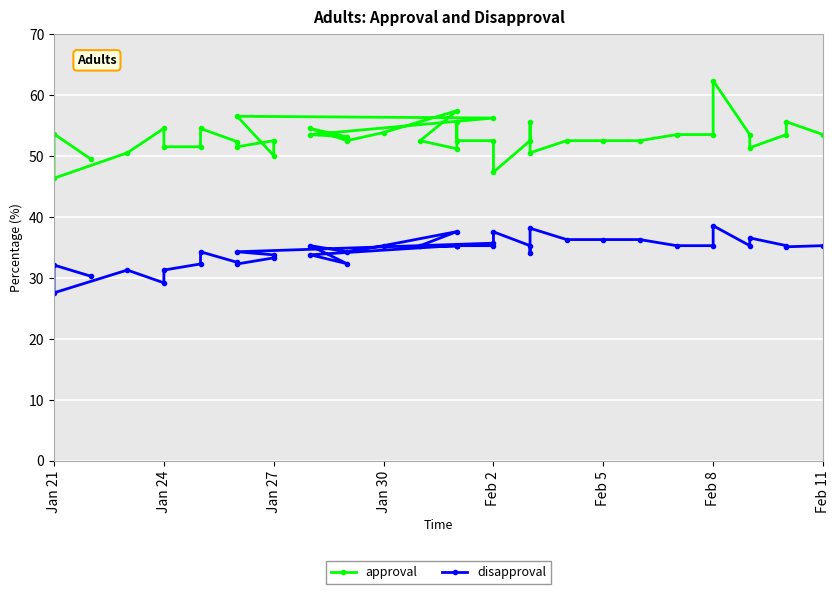

Reading right to left, extract all data points from this chart.

approval: 53.5	55.6	53.5	51.3	53.5	62.3	53.5	53.5	52.5	52.5	52.5	50.5	55.6	52.5	47.3	52.5	52.5	55.5	51.2	52.5	57.4	53.8	52.5	54.5	53.1	53.5	56.2	56.5	50.0	52.5	51.5	52.3	54.5	51.5	51.5	54.5	50.5	46.3	53.6	49.5
disapproval: 35.3	35.1	35.3	36.6	35.3	38.6	35.3	35.3	36.3	36.3	36.3	38.1	34.1	35.3	37.6	35.3	35.3	35.3	35.2	35.3	37.6	35.3	34.3	35.3	32.3	33.8	35.7	34.3	33.8	33.3	32.3	32.6	34.3	32.3	31.3	29.2	31.3	27.6	32.1	30.3